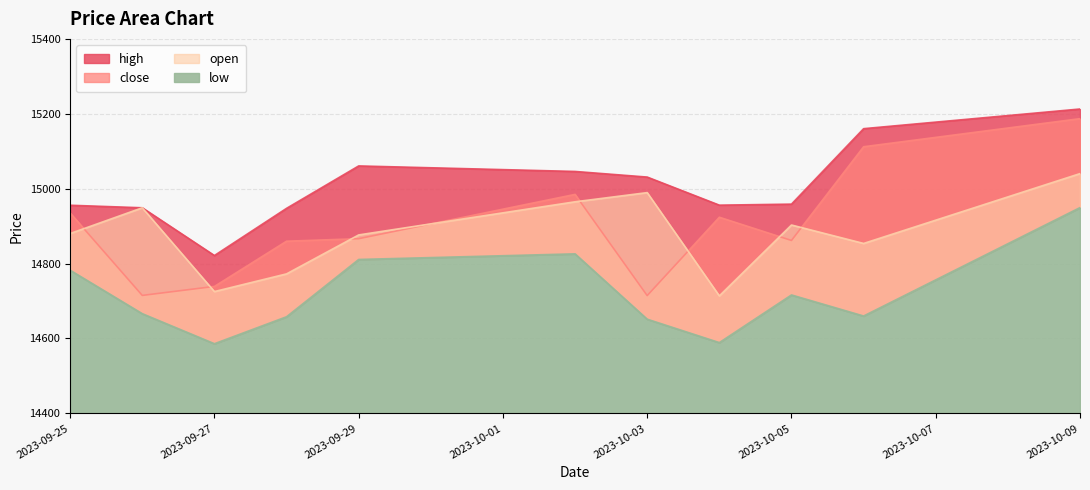

What are all the series names shown in the legend?

open, high, low, close